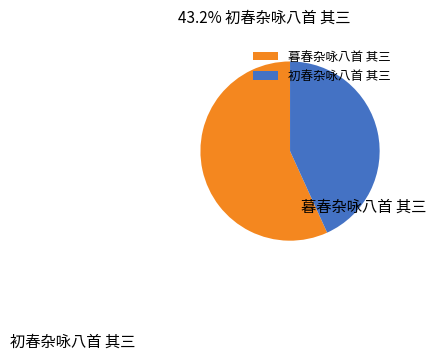

Does 暮春杂咏八首 其三 represent more than half of the total?

Yes